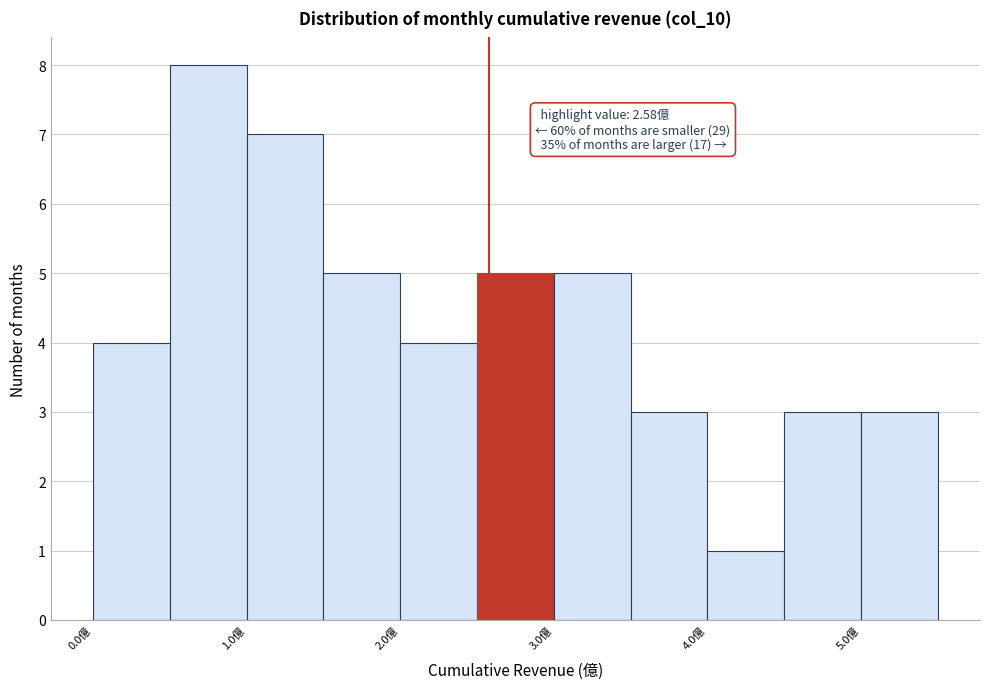

Which range on the x-axis has the tallest bar?

0.5 to 1.0